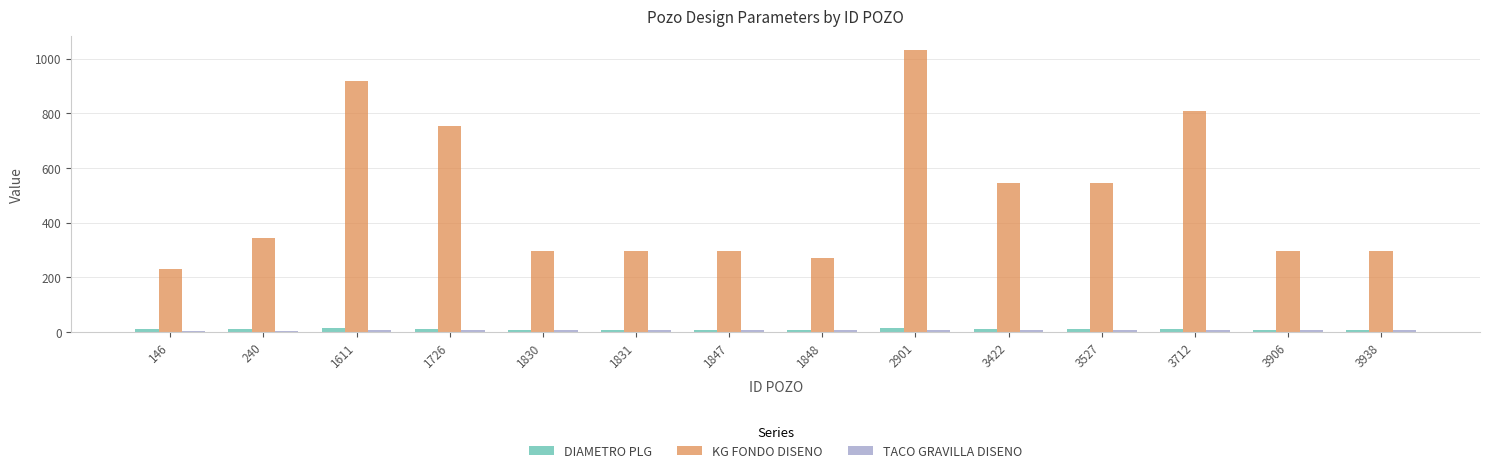

What is the average value of the DIAMETRO PLG series?

9.1